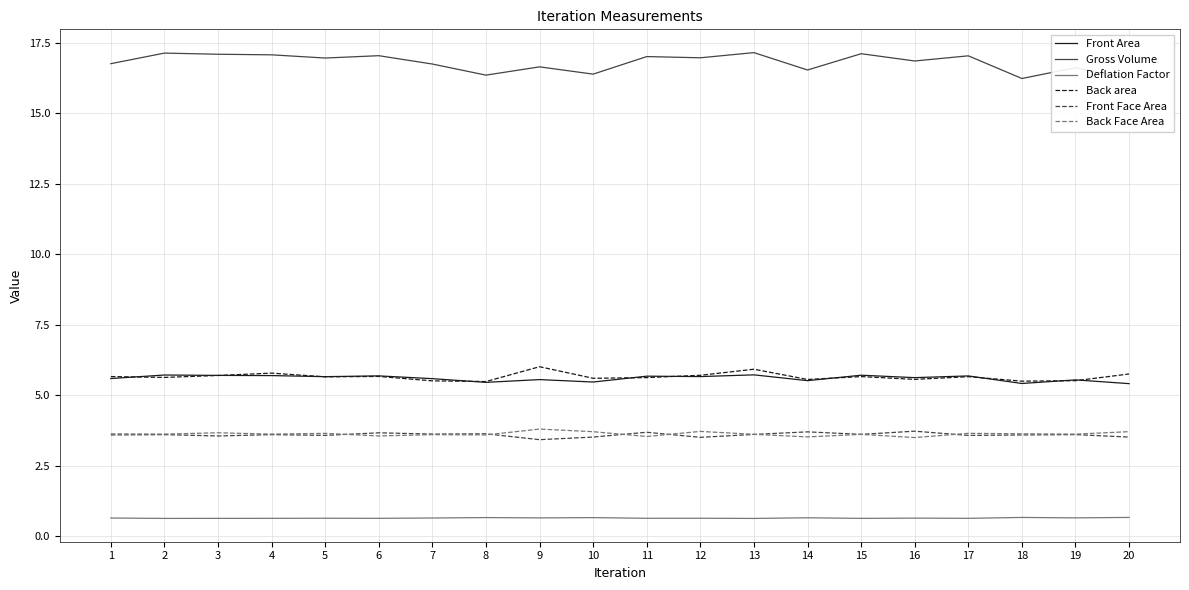

Which category has the highest value across all series?

13